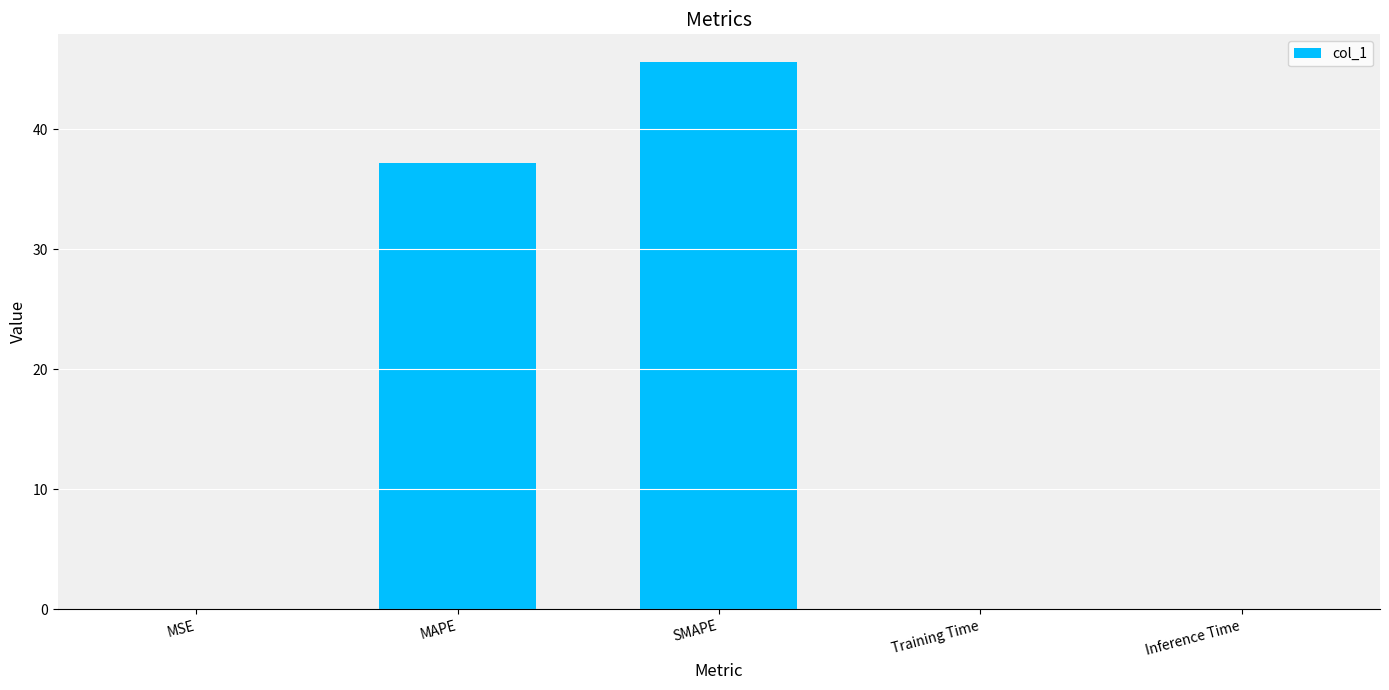

What is the change in value from MAPE to Inference Time?

-37.1